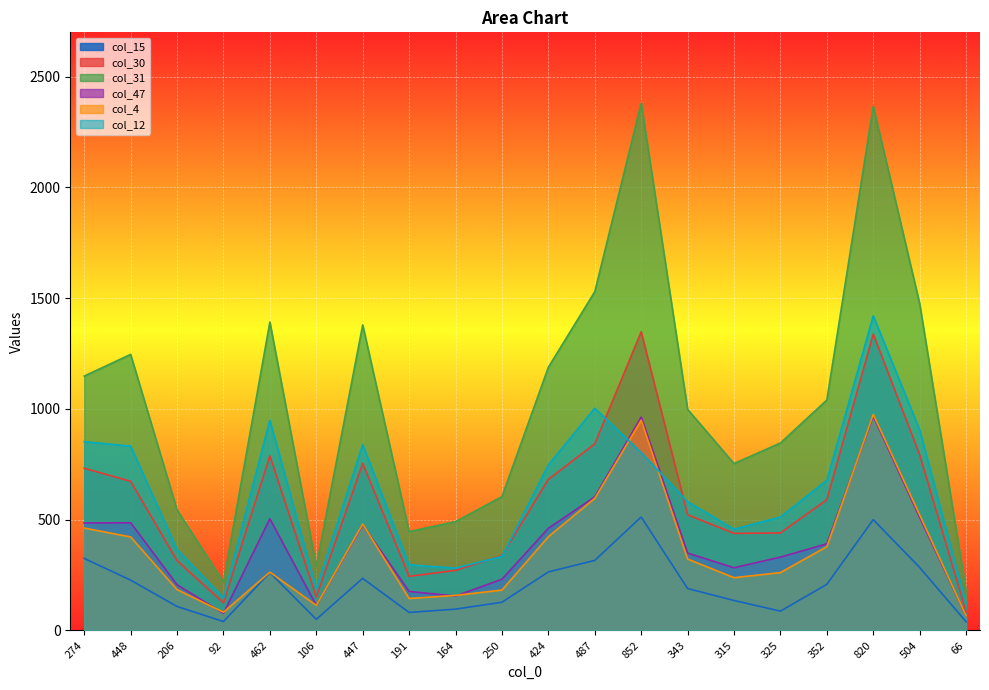

How many data points in col_47 are less than 391?

10